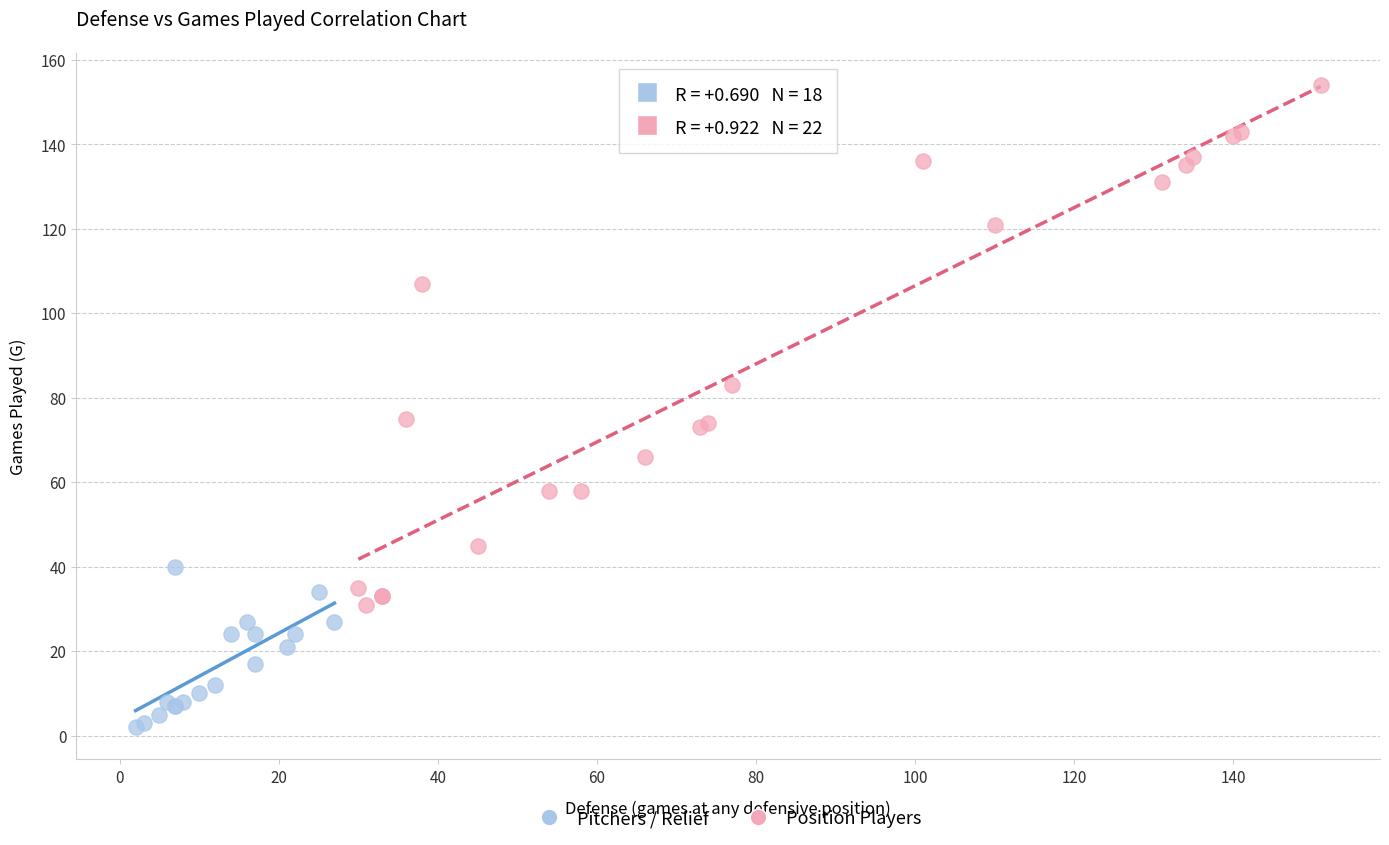

Which series has the widest spread of Y values?

Position Players